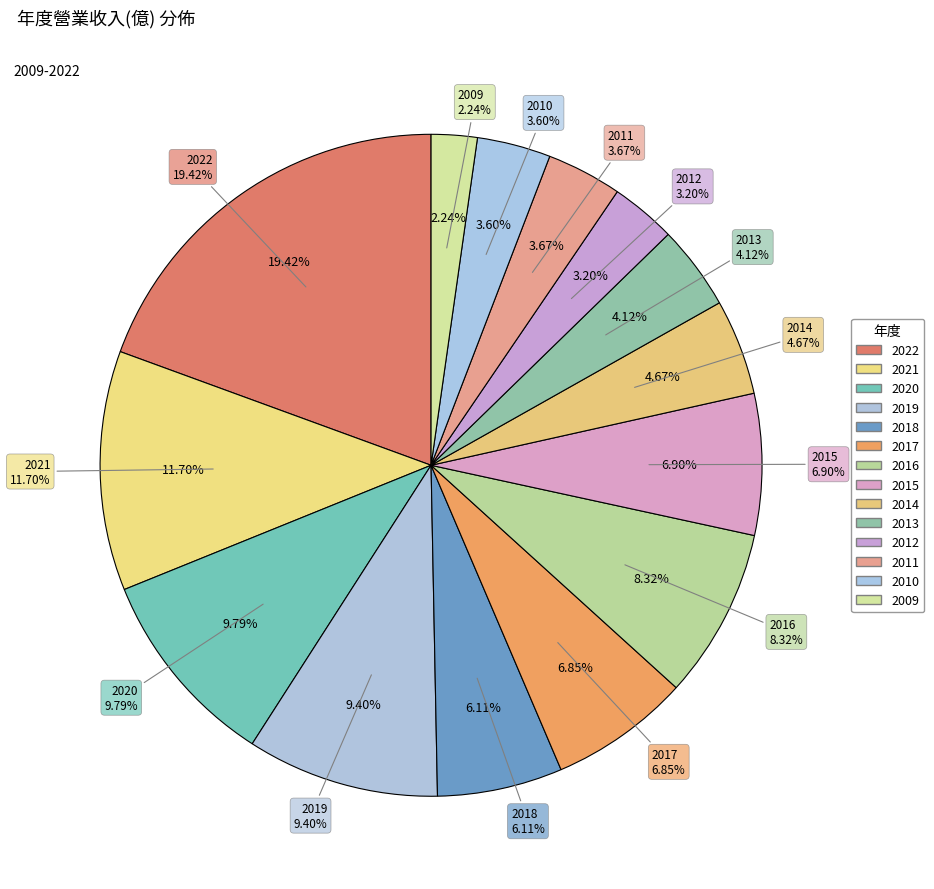

Is the sum of 2017 and 2020 greater than half?

No